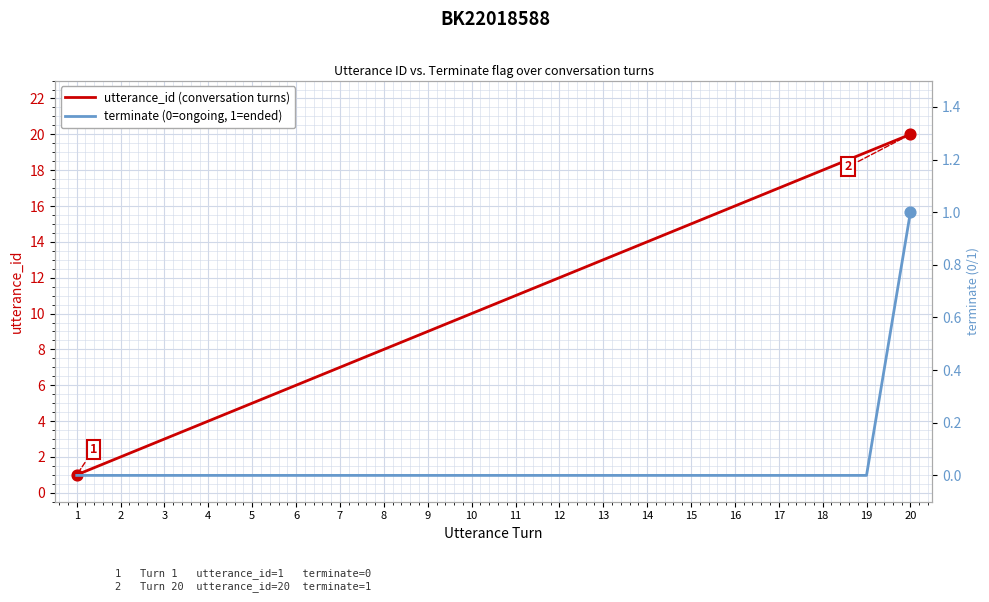

At which category is the sum across all series the highest?

20